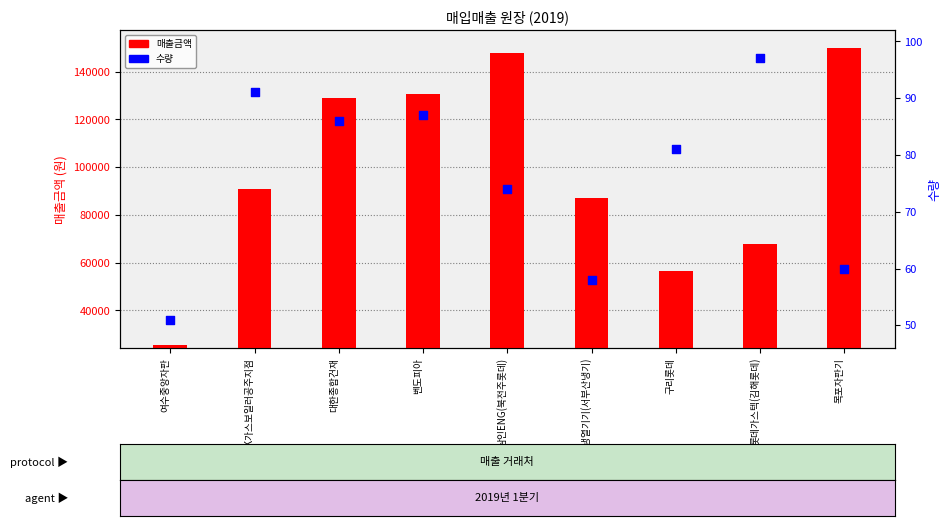

At which category is the sum across all series the highest?

목포자판기